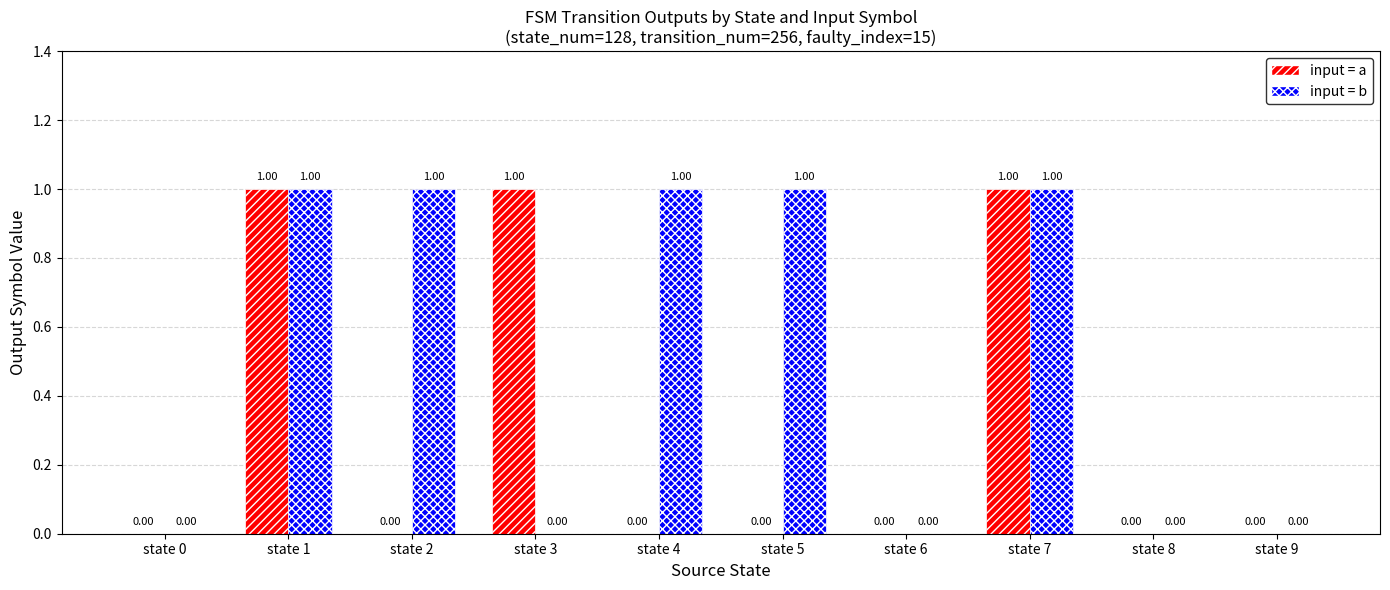

How many distinct data groups are displayed?

2